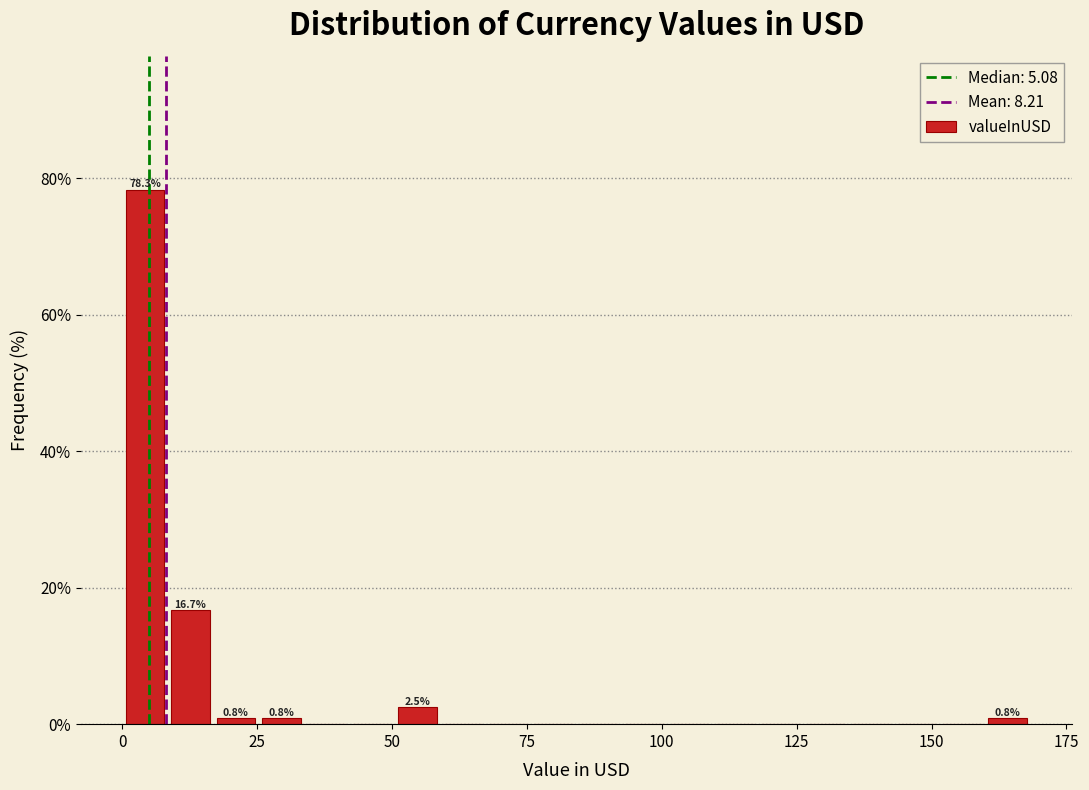

Around what value on the x-axis is the tallest bar? Give the approximate position of its centre, as read against the axis.

5